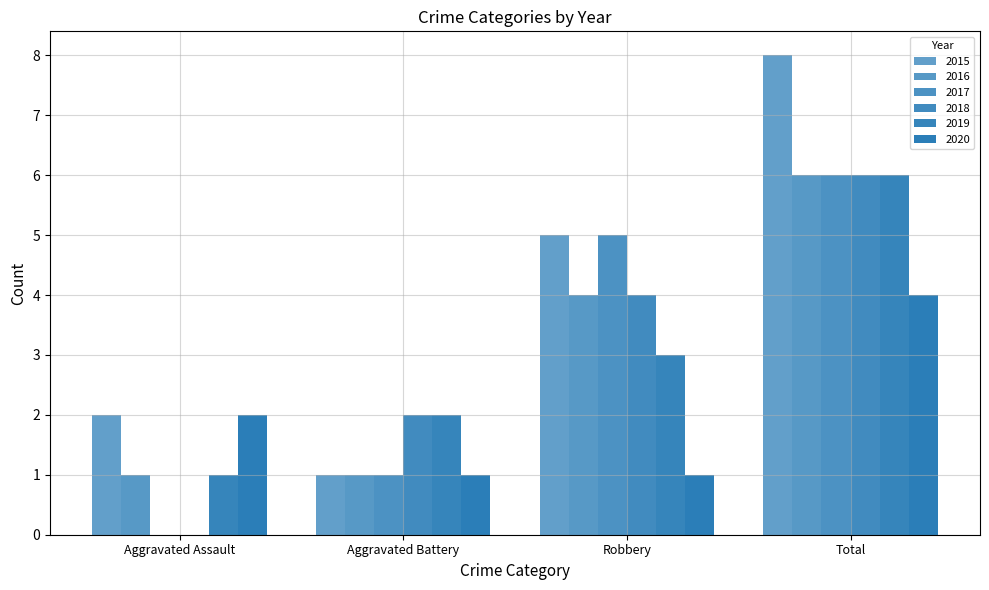

What is the value of the 2016 bar at the 4th from the left?

6